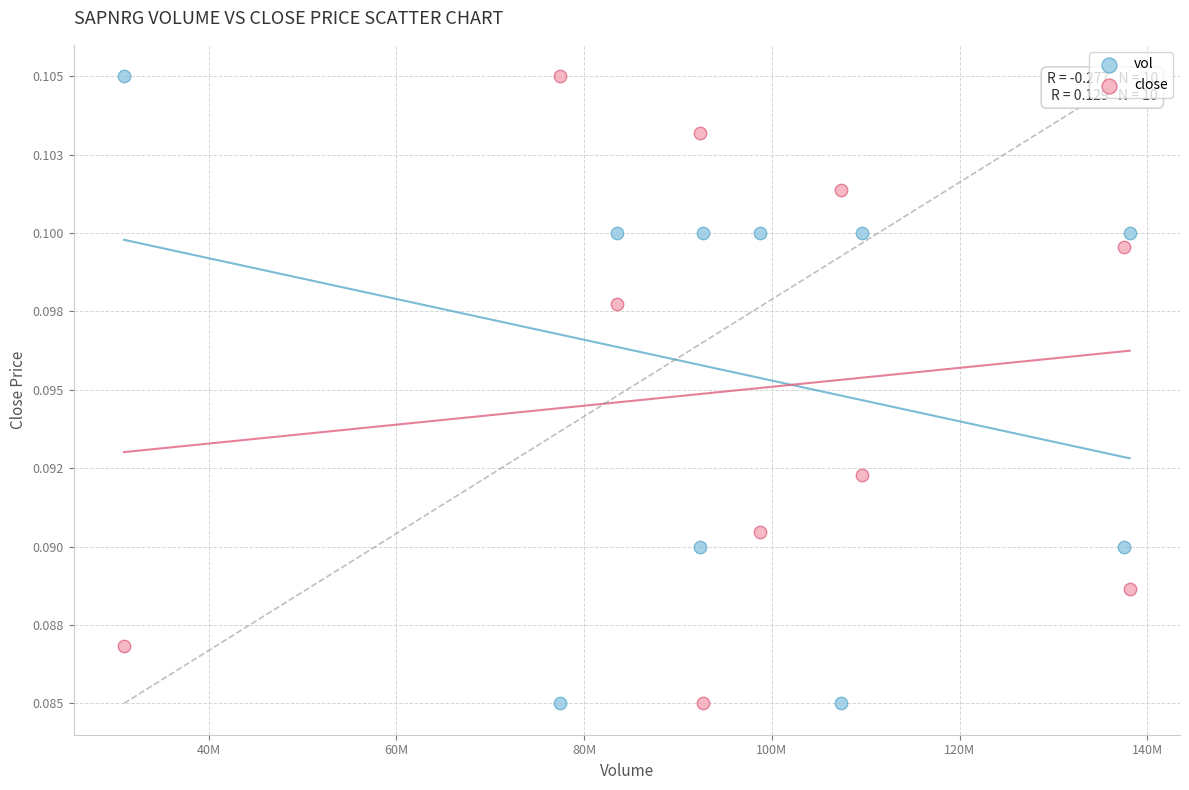

What are all the series names shown in the legend?

vol, close